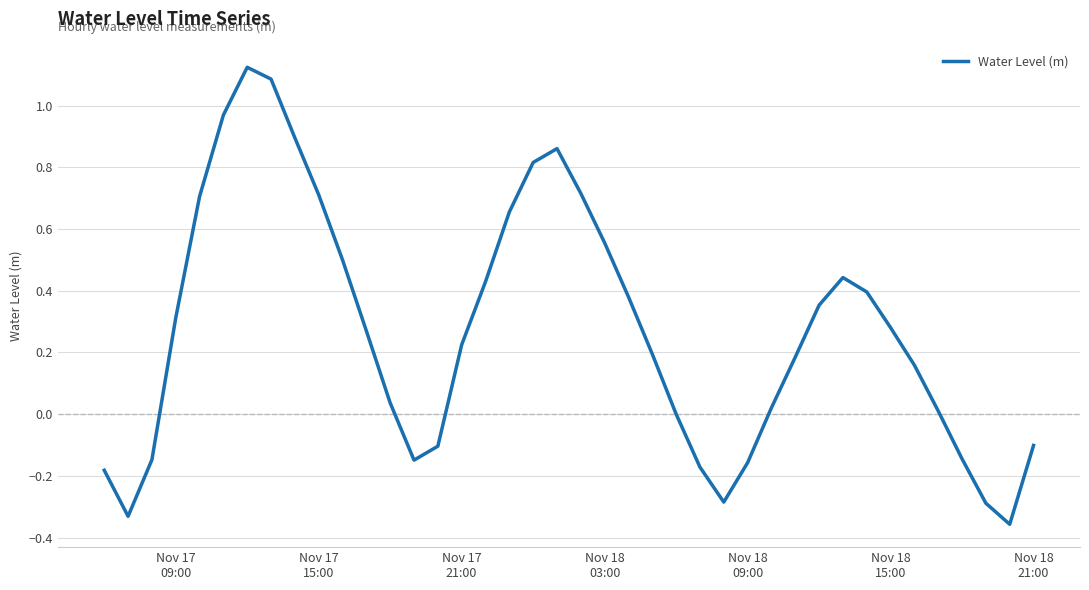

What is the difference between the maximum and minimum values?

1.5